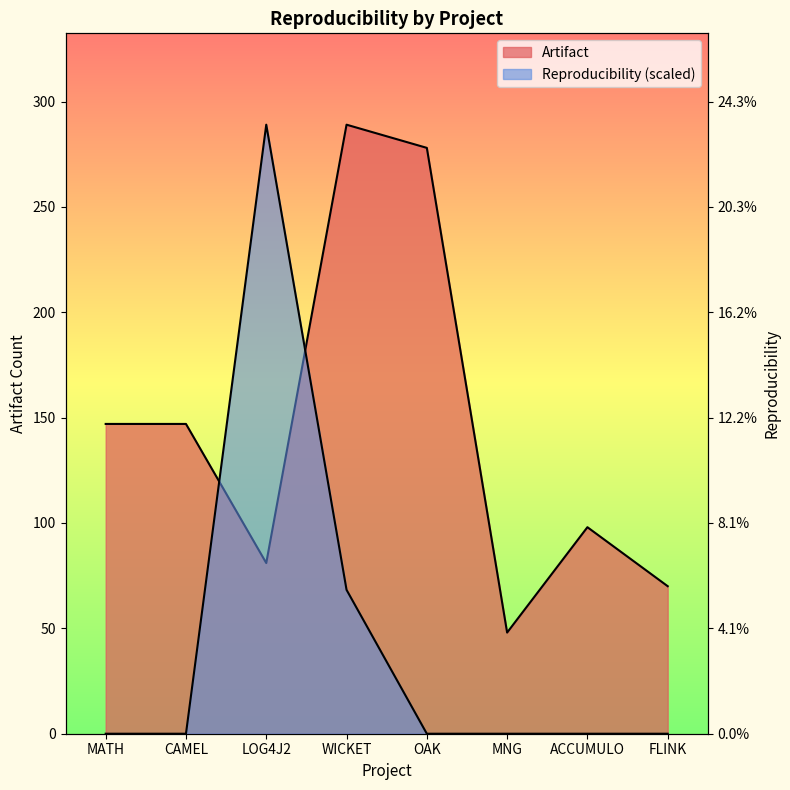

Rank the series at OAK from lowest to highest value.

Reproducibility, Artifact